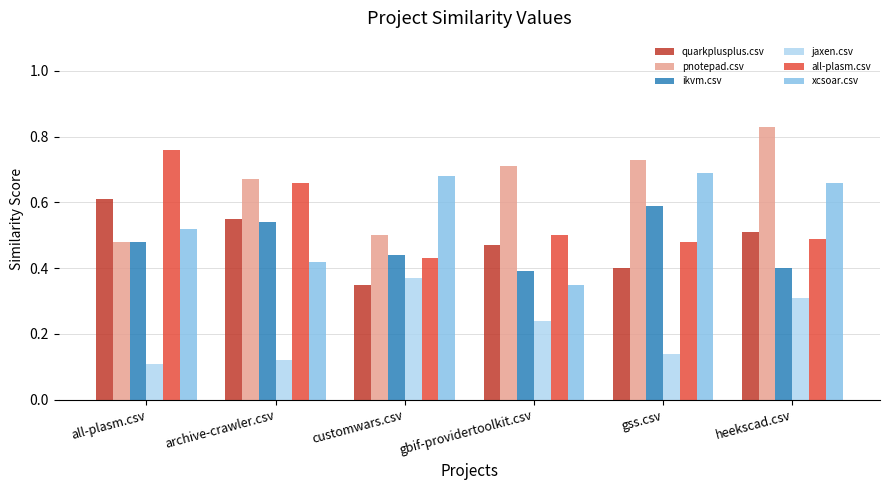

At which category does the chart reach its peak across all series?

heekscad.csv